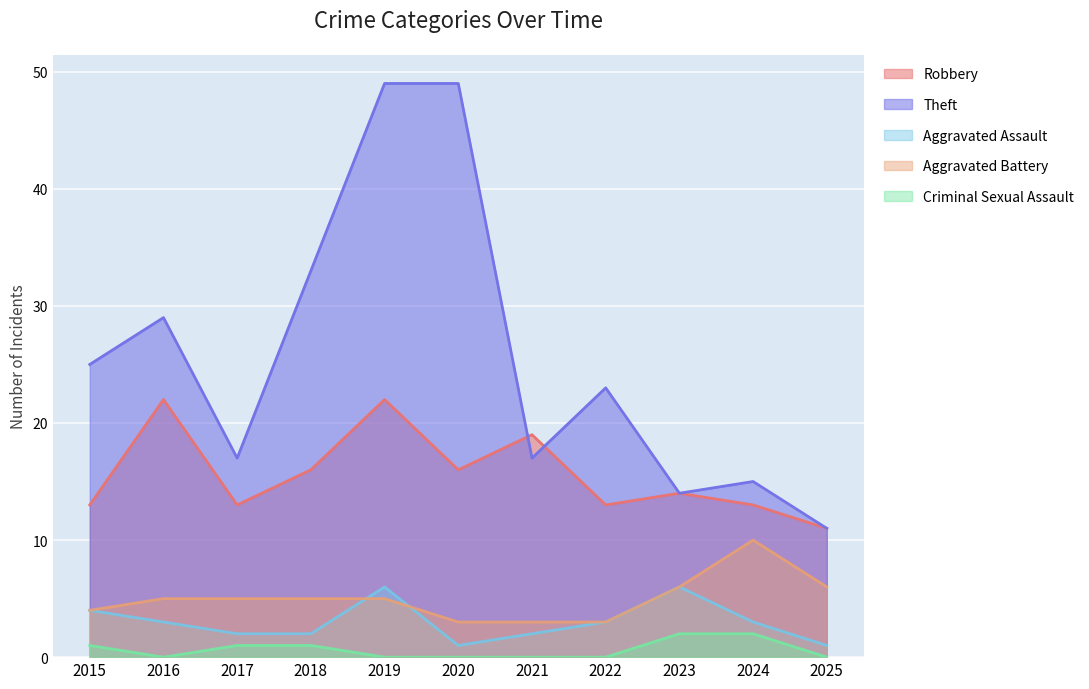

At which label does Robbery reach its minimum?

2025